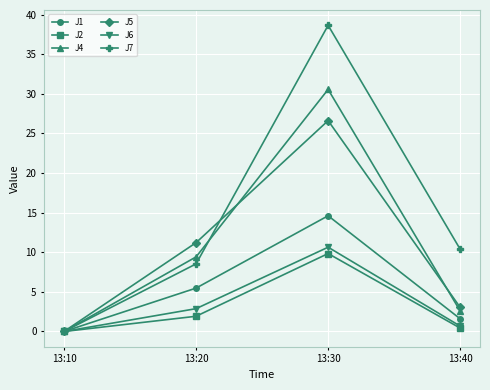

What is the difference between the J2 values at 13:20 and 13:10?

1.9